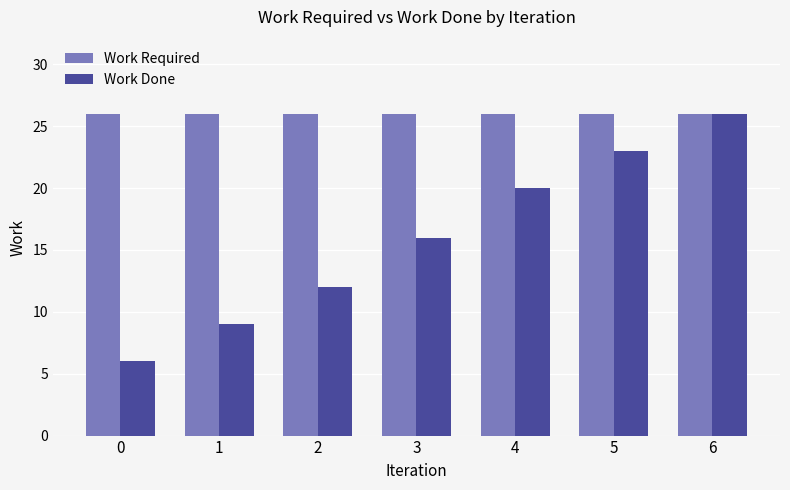

Count the number of data series in this chart.

2